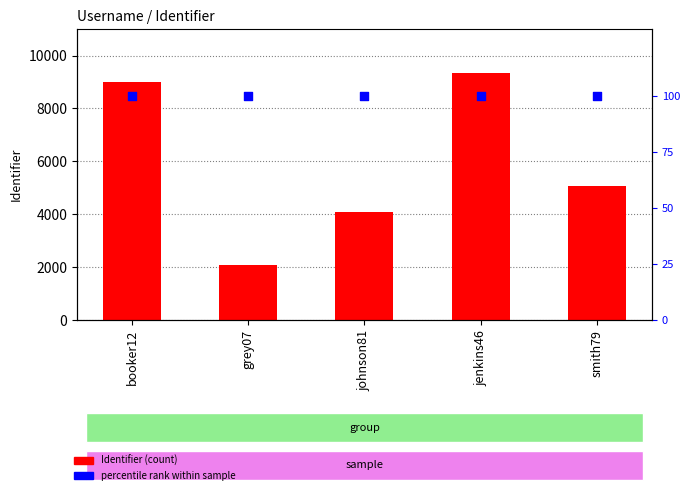

Which series has the largest total across all categories?

Identifier